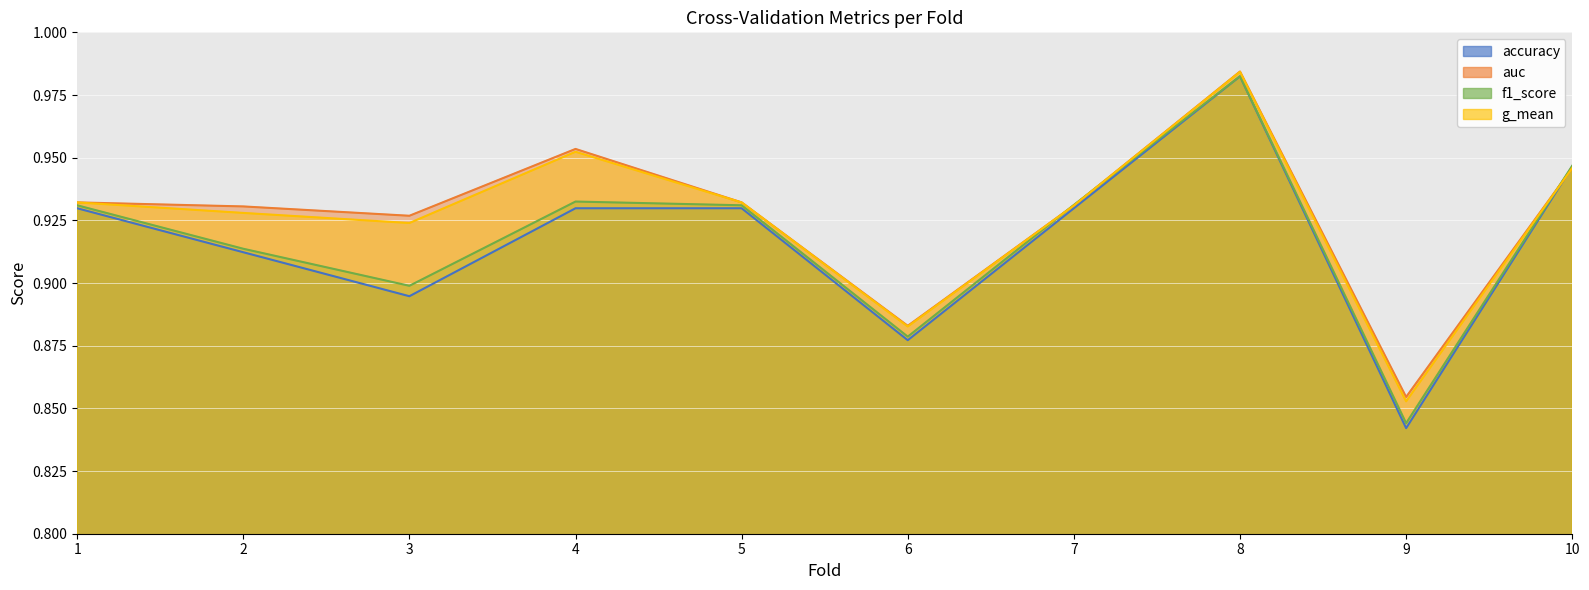

Where is the first local minimum for auc?

3